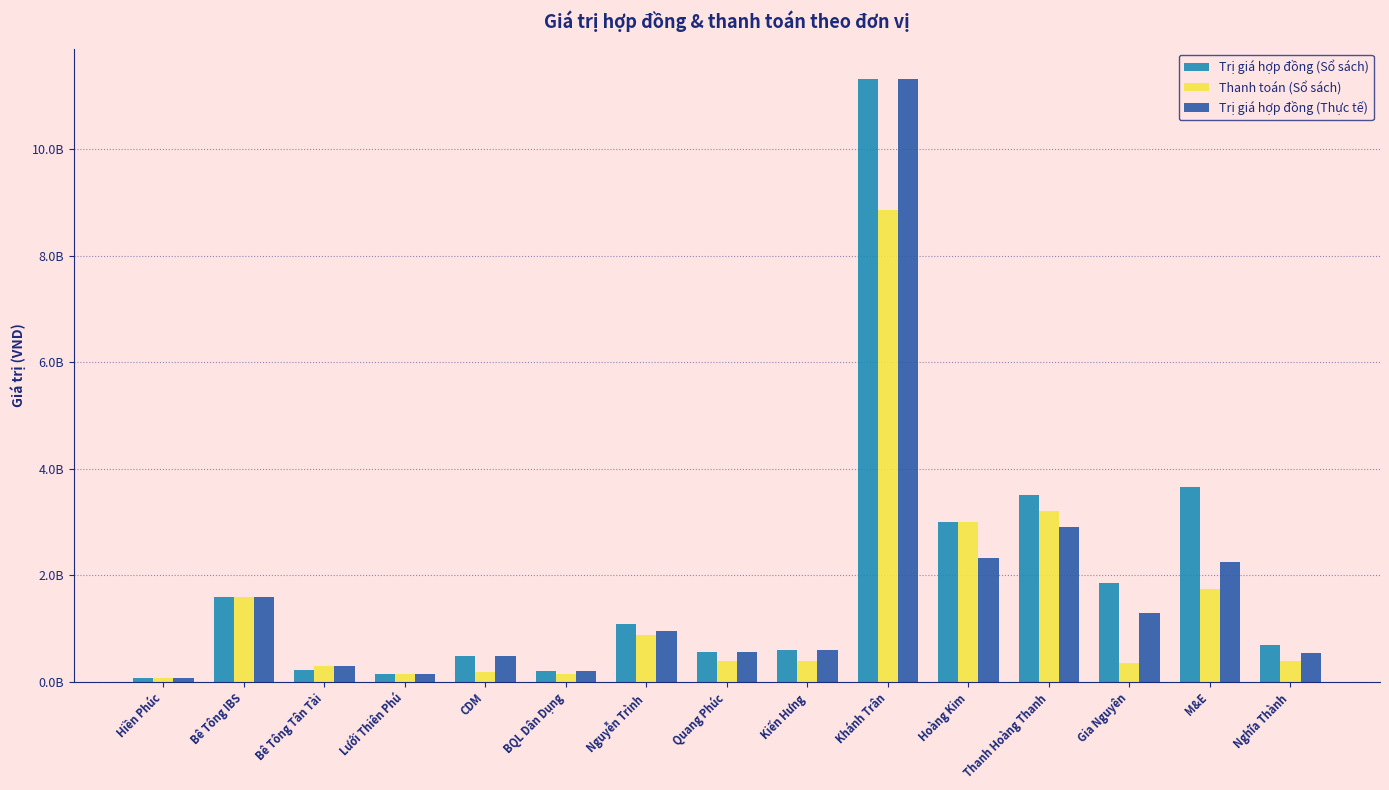

At which label is Thanh toán (Sổ sách) closest to 4465000000?

Thanh Hoàng Thanh